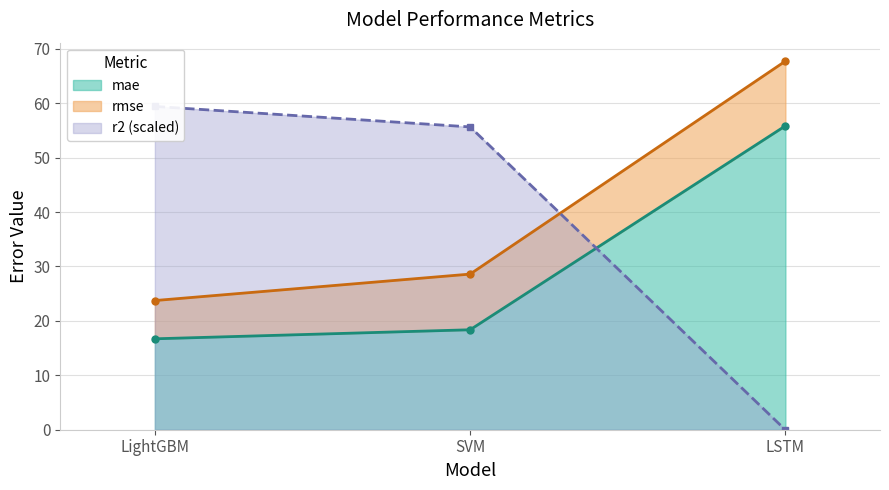

Is it true that mae equals 27.7 at SVM?

False